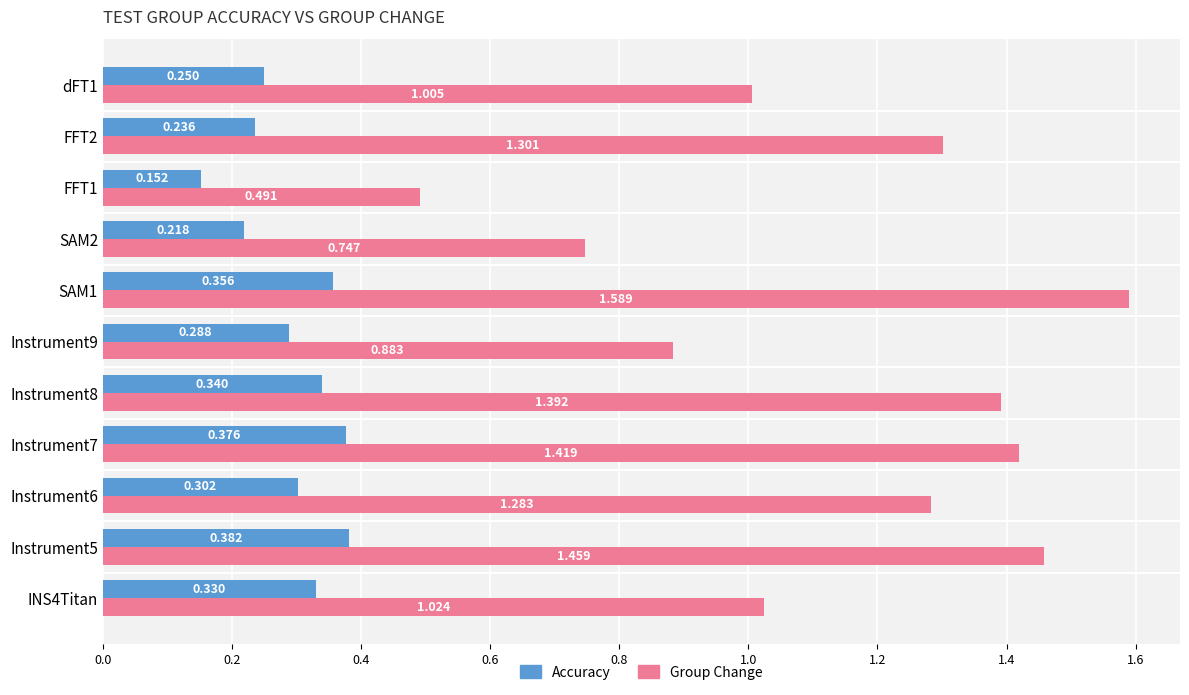

At how many categories does at least one series exceed 0?

11